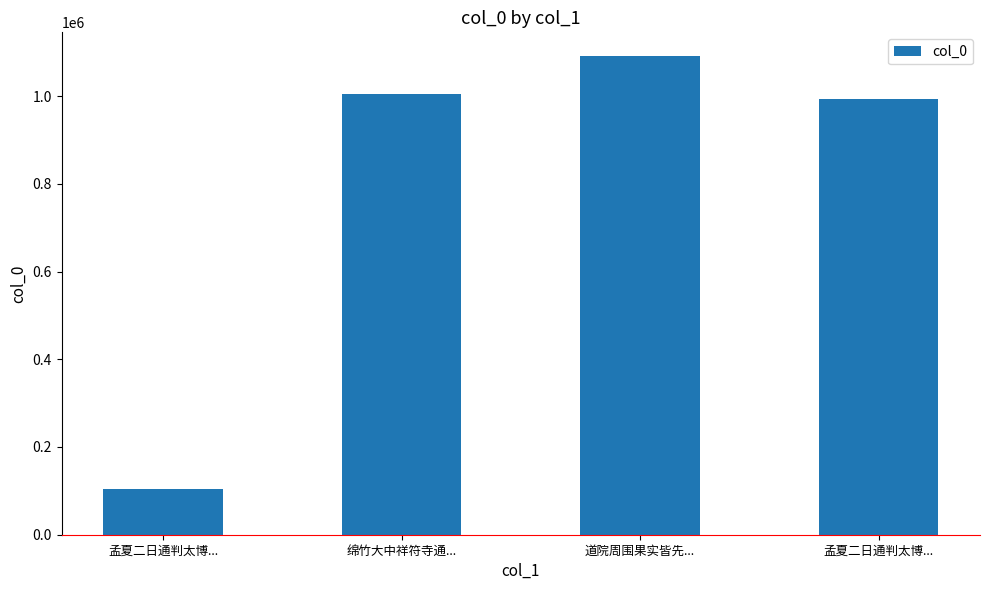

List the labels in order of value, largest first.

道院周围果实皆先..., 绵竹大中祥符寺通..., 孟夏二日通判太博..., 孟夏二日通判太博...